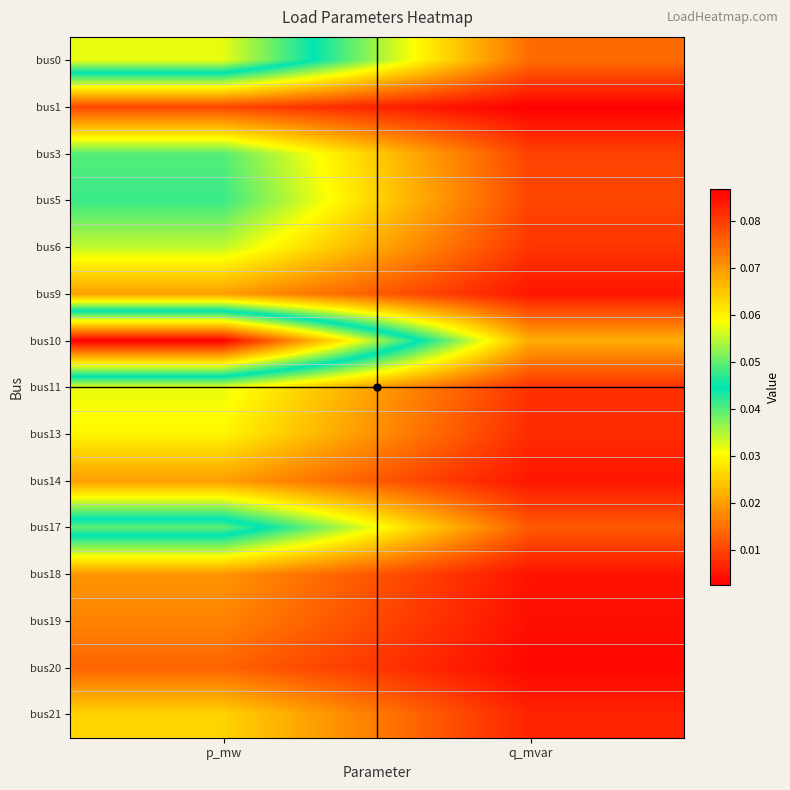

At which category is the sum across all series the highest?

p_mw